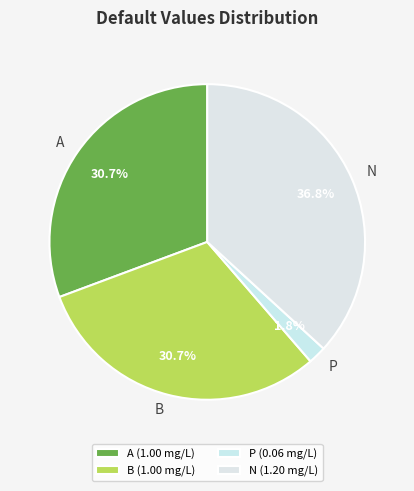

What percentage is NOT represented by A?

69.3%